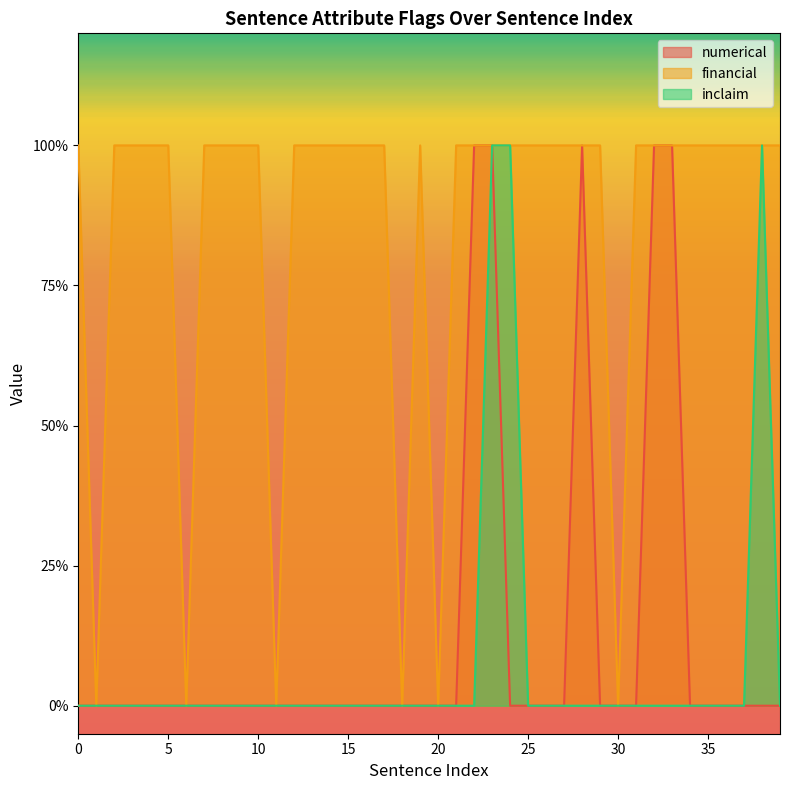

What are all the series names shown in the legend?

numerical, financial, inclaim